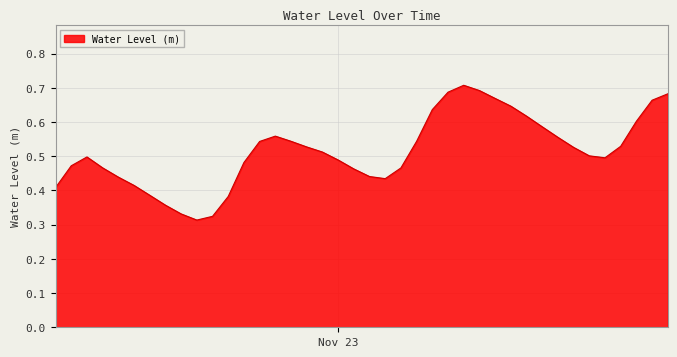

Does the chart display data point markers on the line(s)?

No